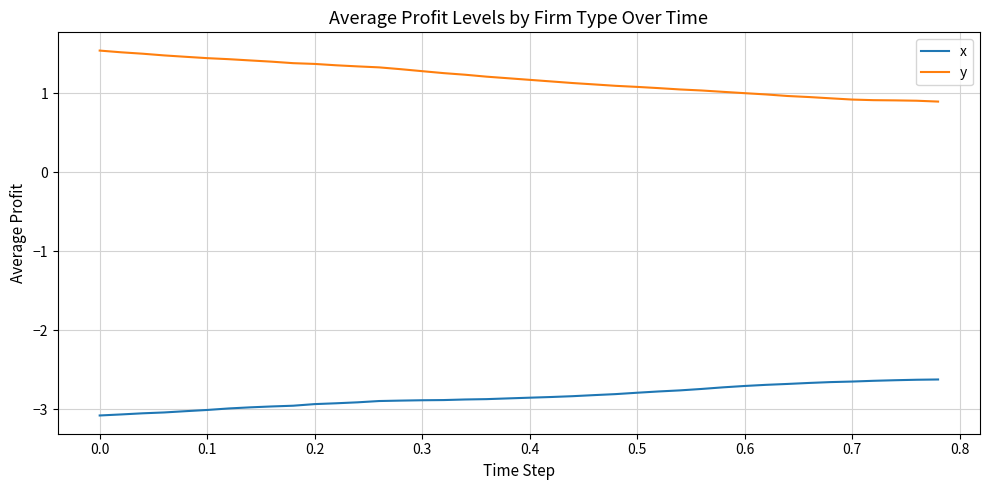

True or false: y and x cross at least once.

False